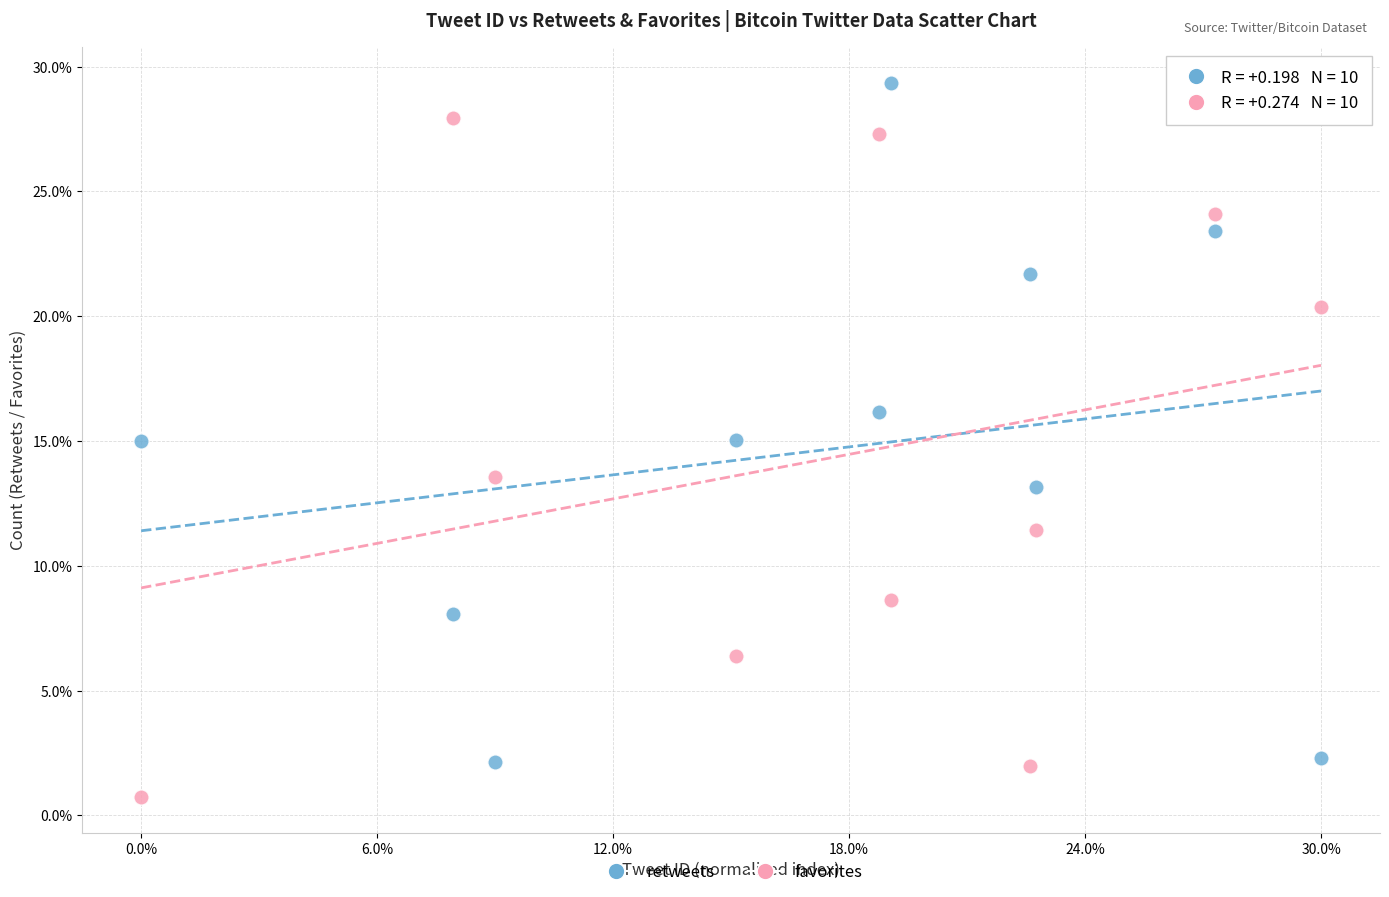

Which series contains the lowest Y value?

favorites